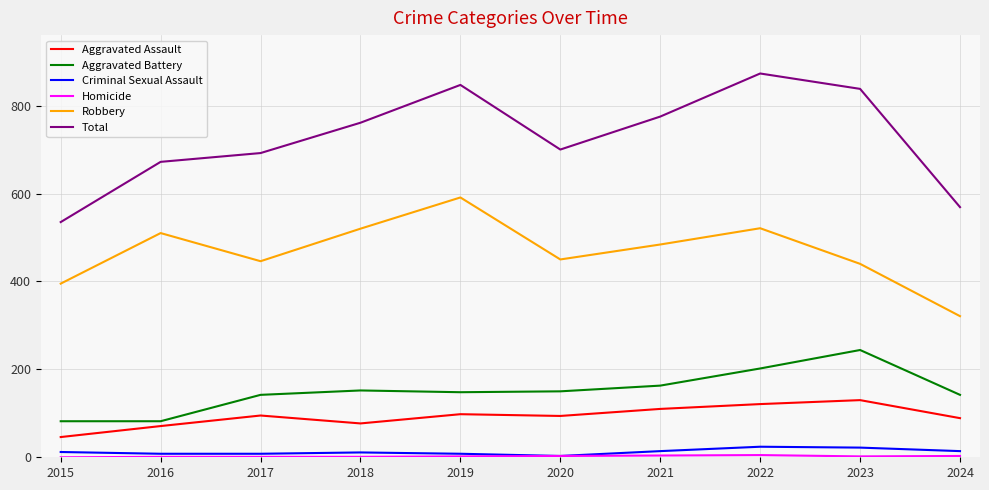

How many lines are shown in the chart?

6